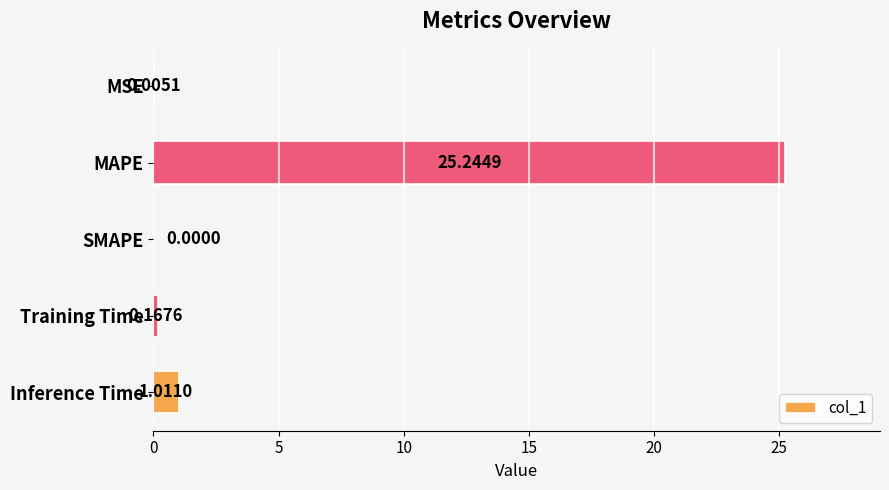

What is the sum of all values?

26.4